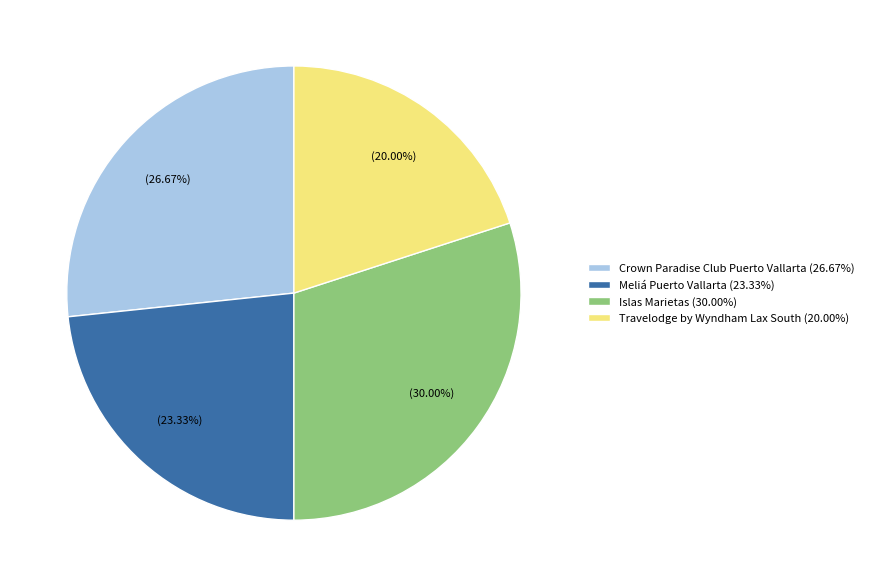

Is Islas Marietas the majority of the pie?

No